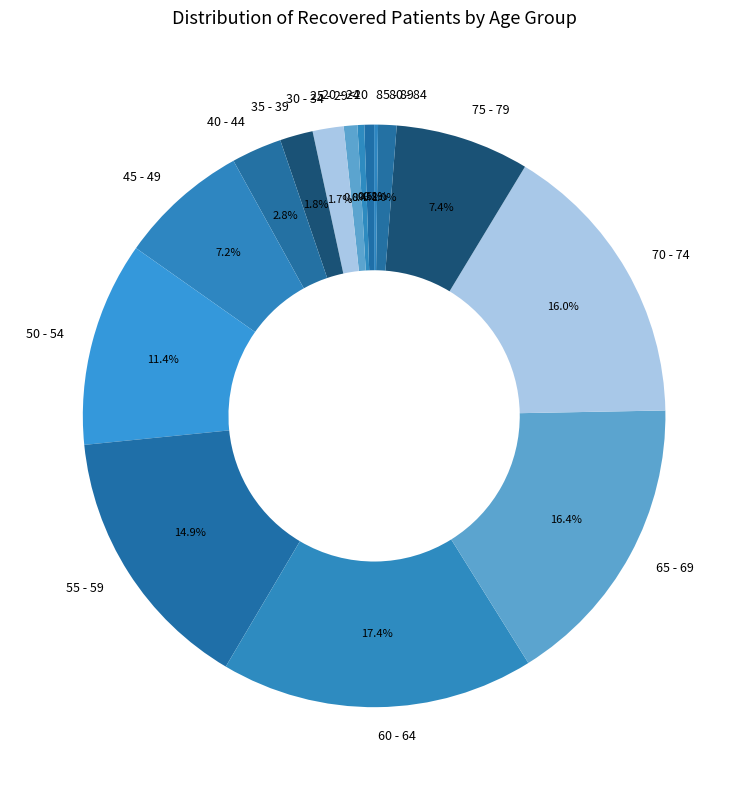

Is there a majority slice in this chart?

No